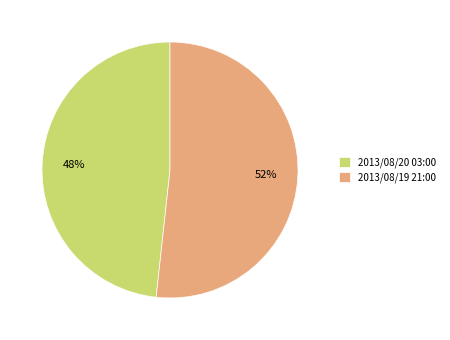

To the nearest percent, what percentage of the pie is 2013/08/19 21:00?

52%